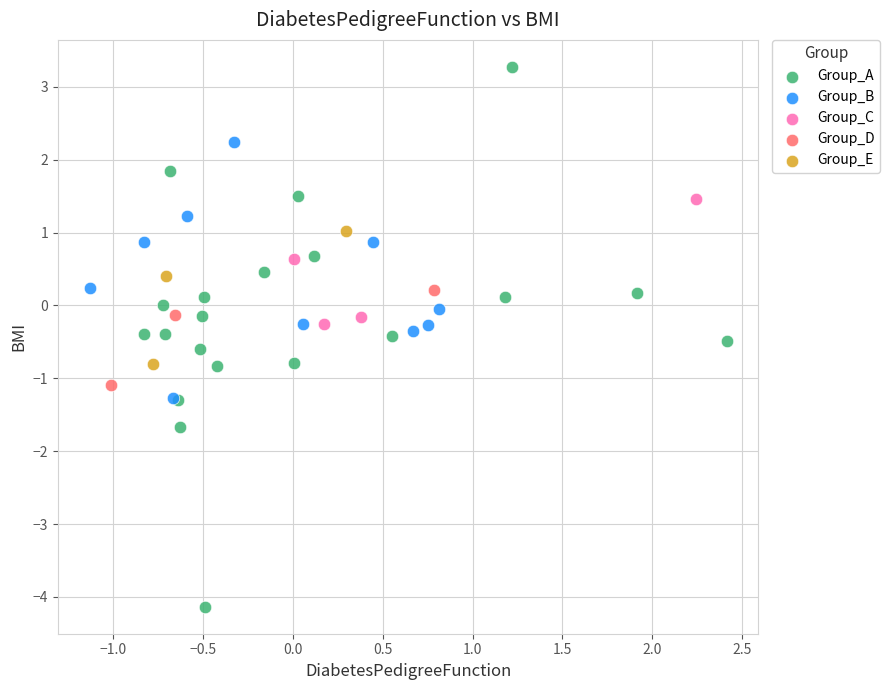

Which series has the widest spread of Y values?

Group_A